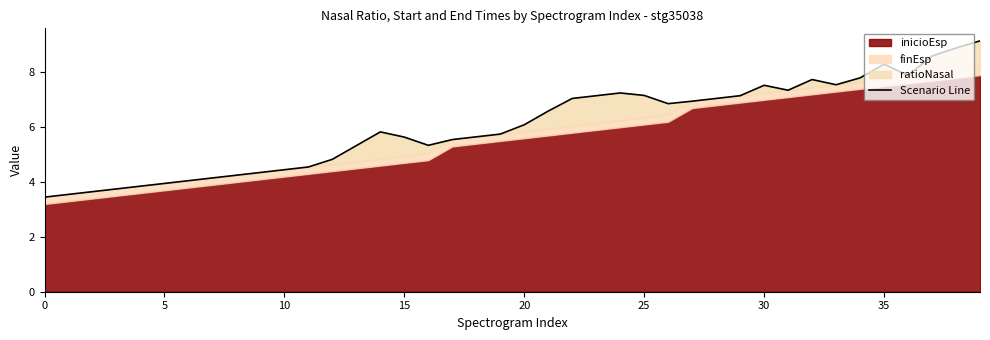

What is the label of the 29th point from the right?

11